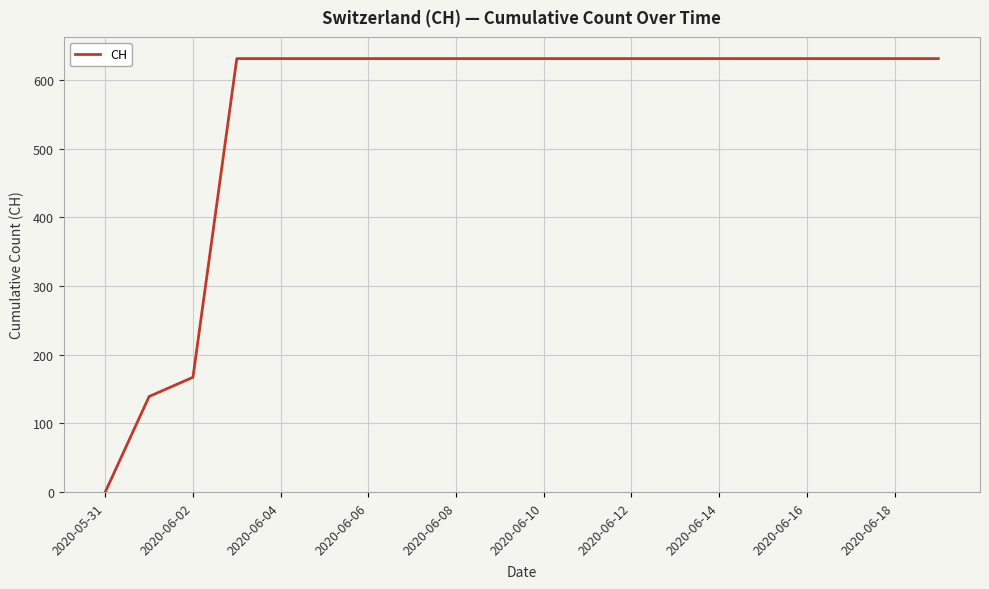

What is the sum of all values?

11033